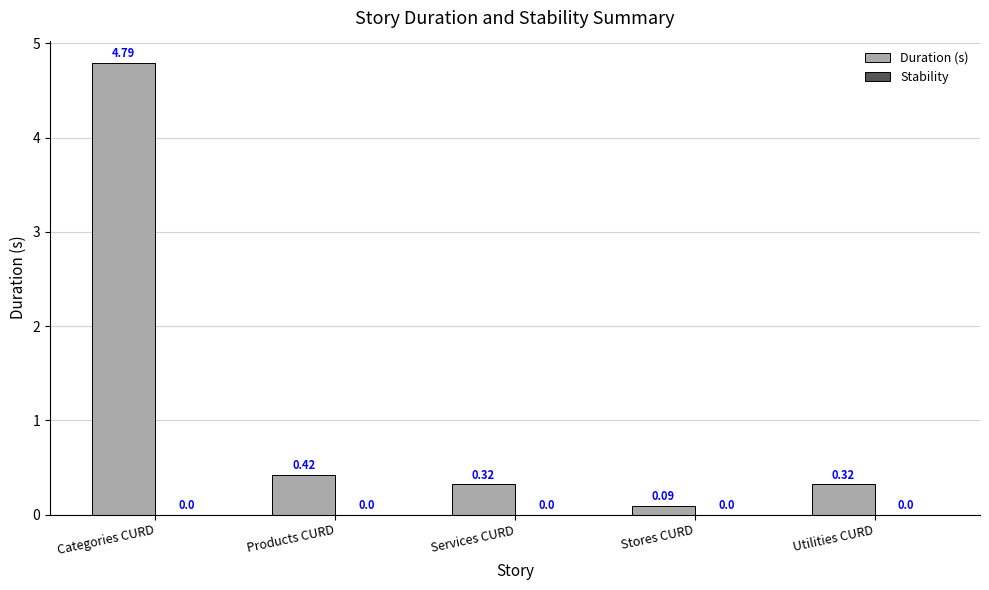

At which label is the value closest to 2?

Products CURD